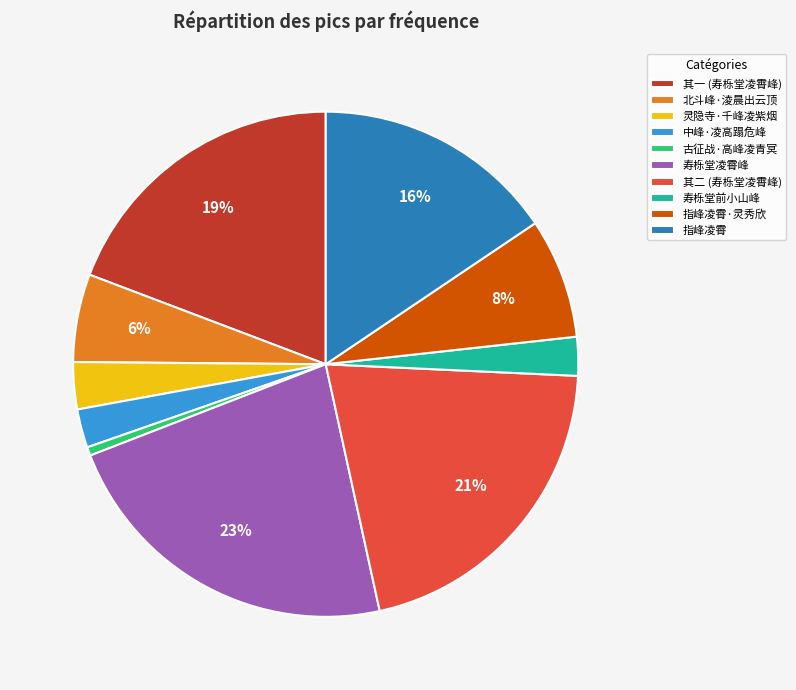

Approximately how many times larger is the value at 灵隐寺·千峰凌紫烟 compared to 北斗峰·淩晨出云顶?

0.5